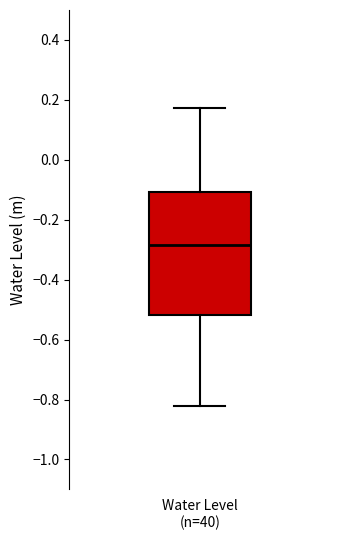

Read this box plot against the y-axis: the position of the median line, the range covered by the box, and the ends of both whiskers. The values are not printed on the chart, so give them approximately, as read against the axis.

median -0.28, box -0.52 to -0.10, whiskers -0.82 to 0.18